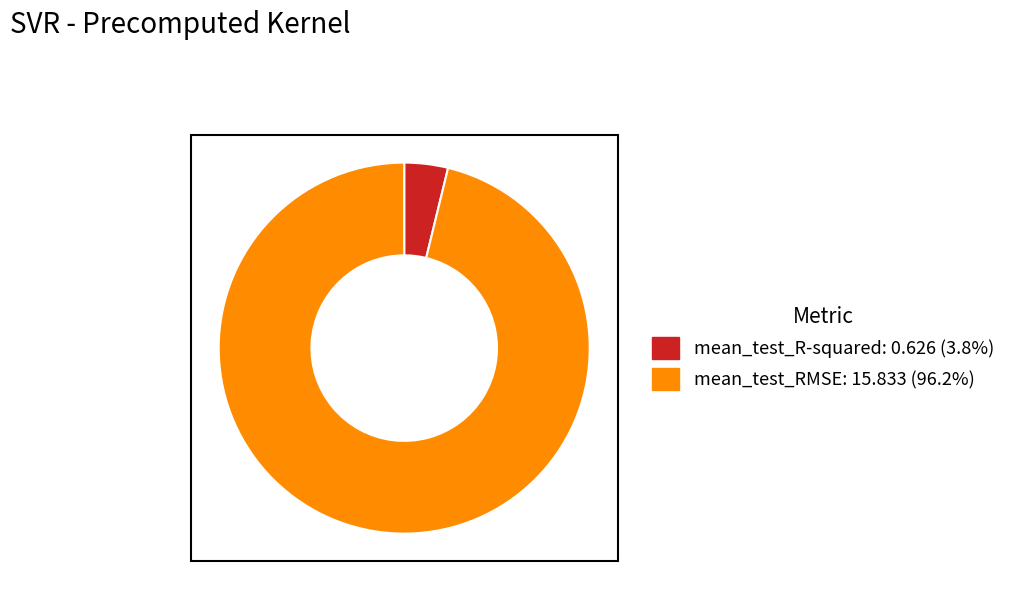

Is it true that mean_test_RMSE is 96% of the pie?

True